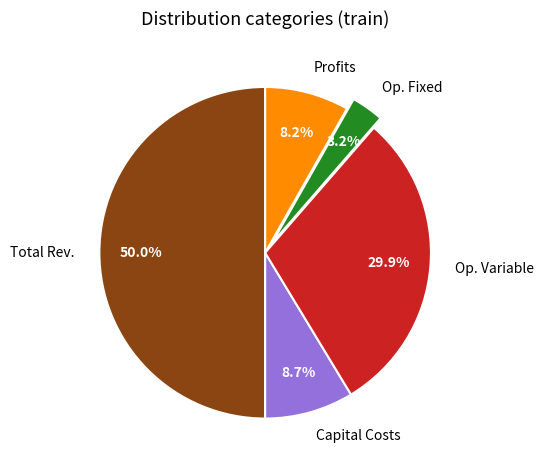

Which category accounts for the majority?

Total Rev.